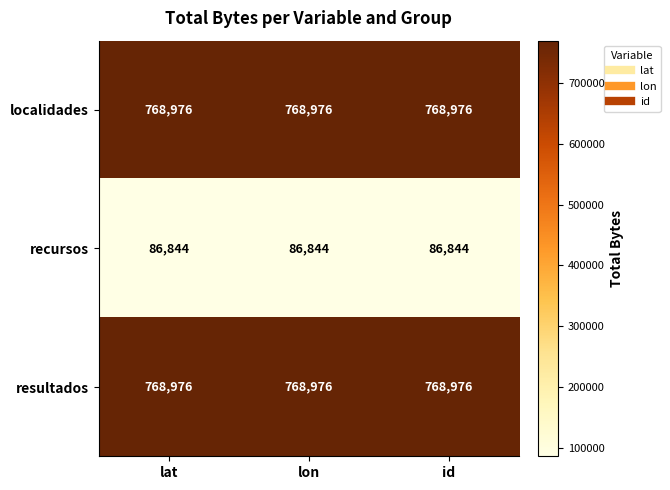

True or false: recursos has a value of 86844 at id.

True